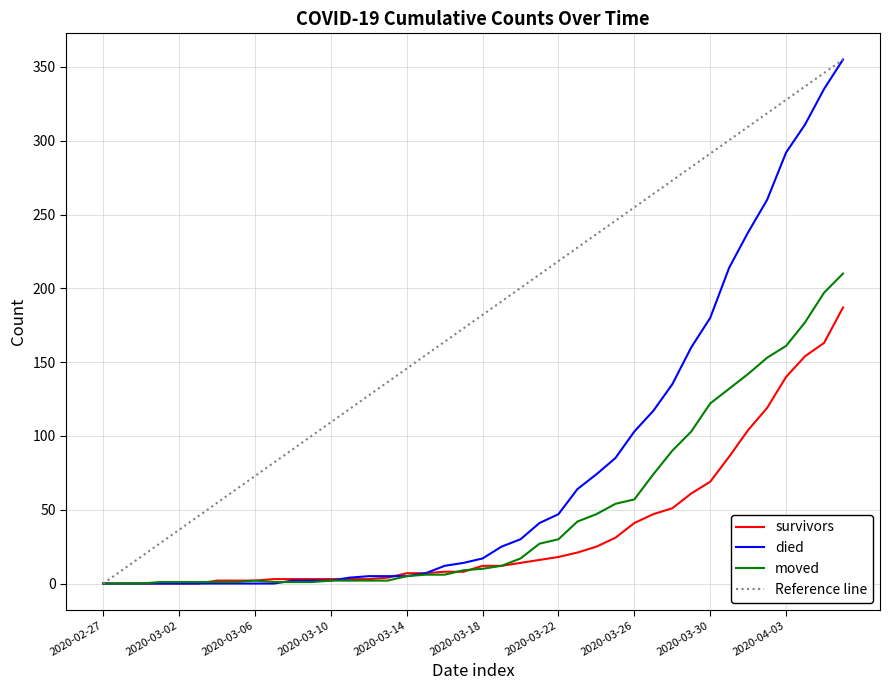

What is the average value of the survivors series?

36